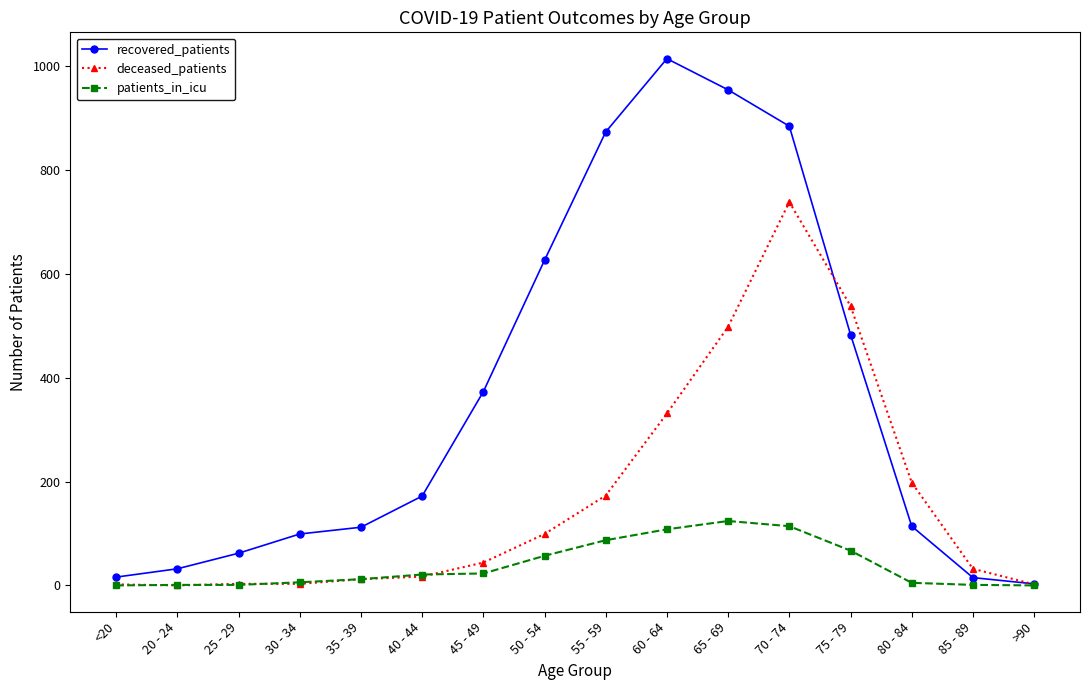

List the series in order of their peak value, lowest first.

patients_in_icu, deceased_patients, recovered_patients